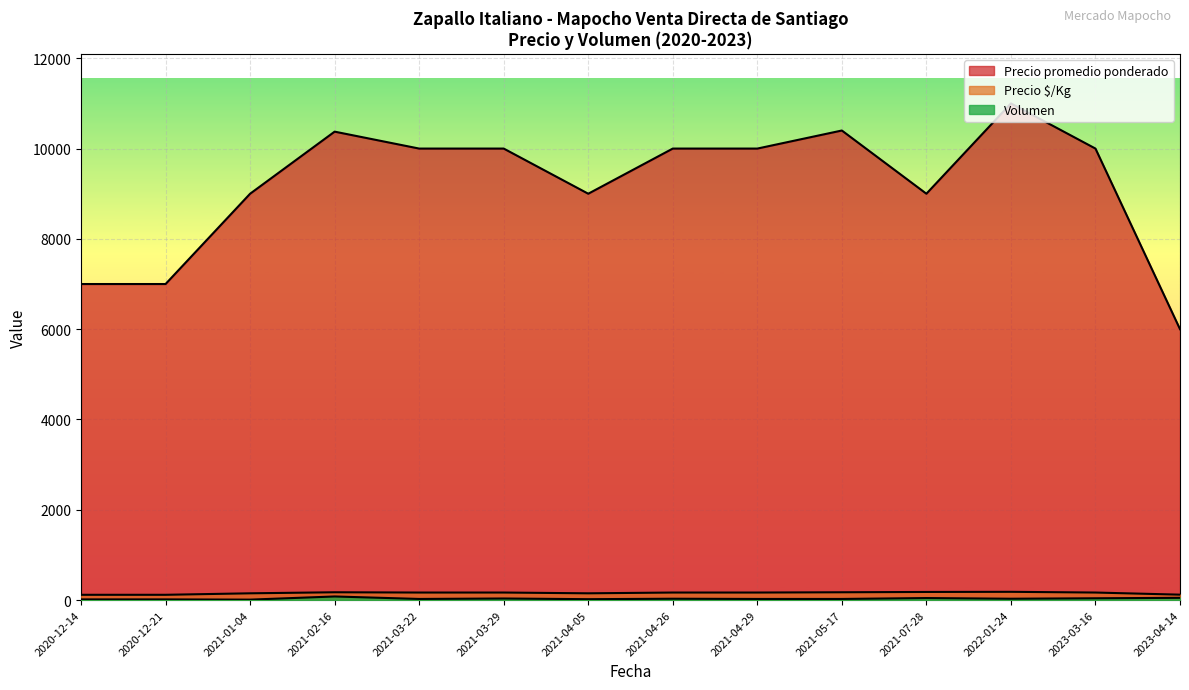

What is the sum of all Volumen values?

470